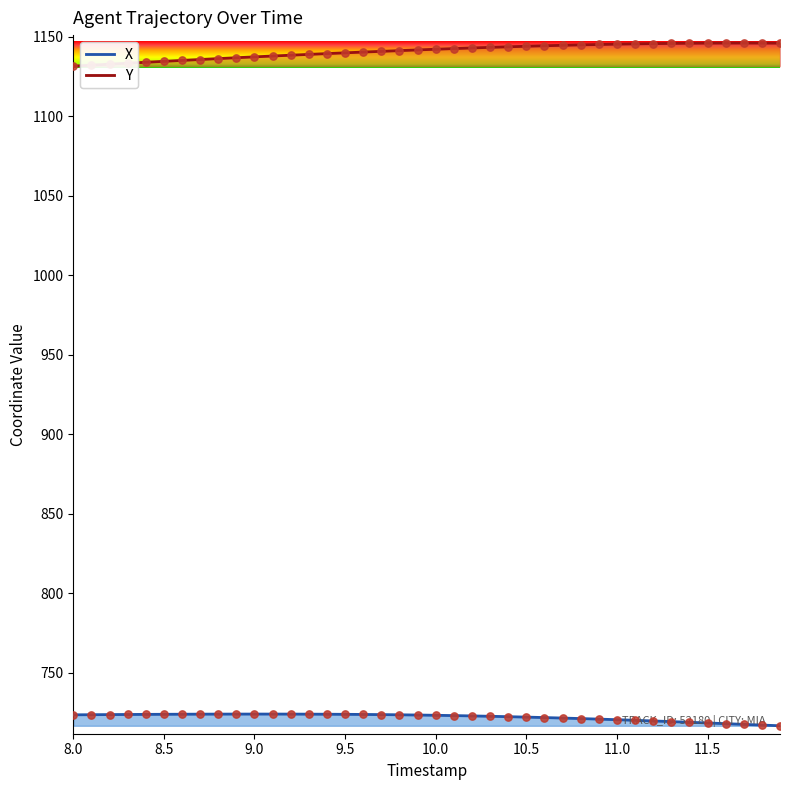

What are all the series names shown in the legend?

X, Y